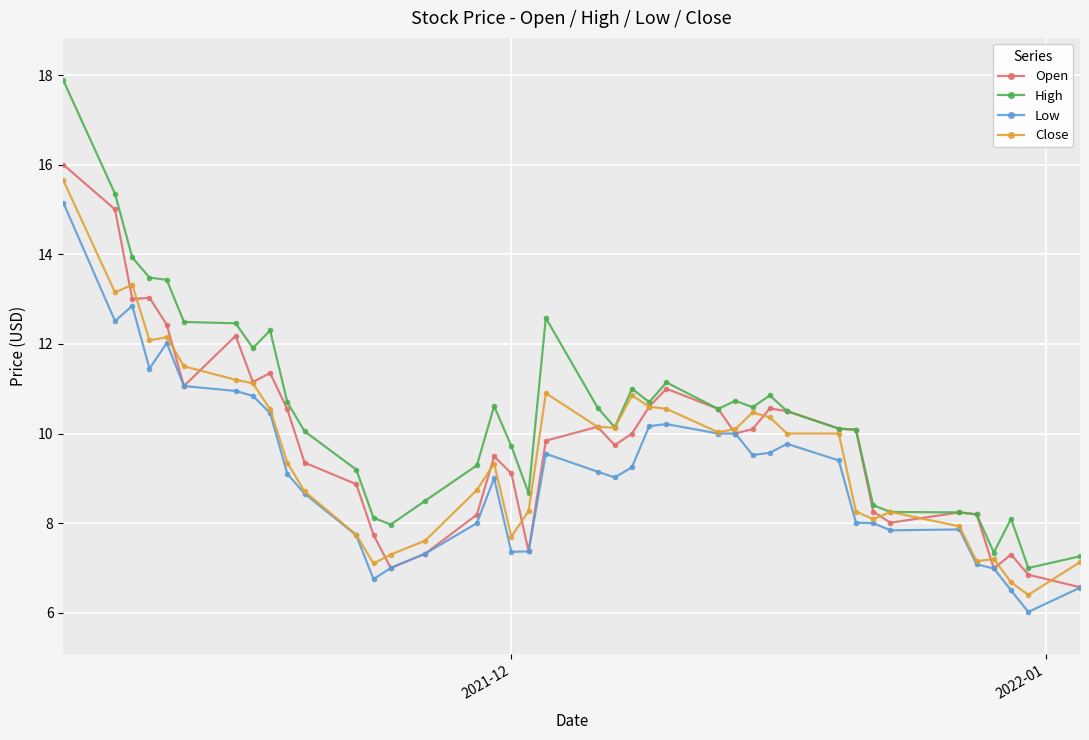

What is the value of the Low point at the 14th from the left?

7.0